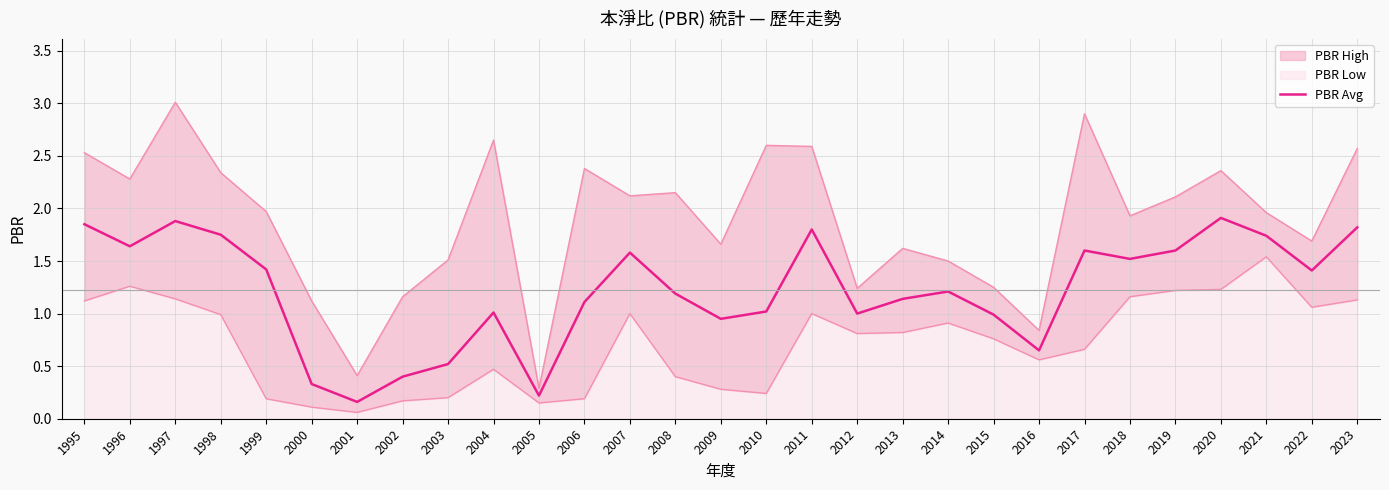

At which category does the data reach its first local peak?

1997